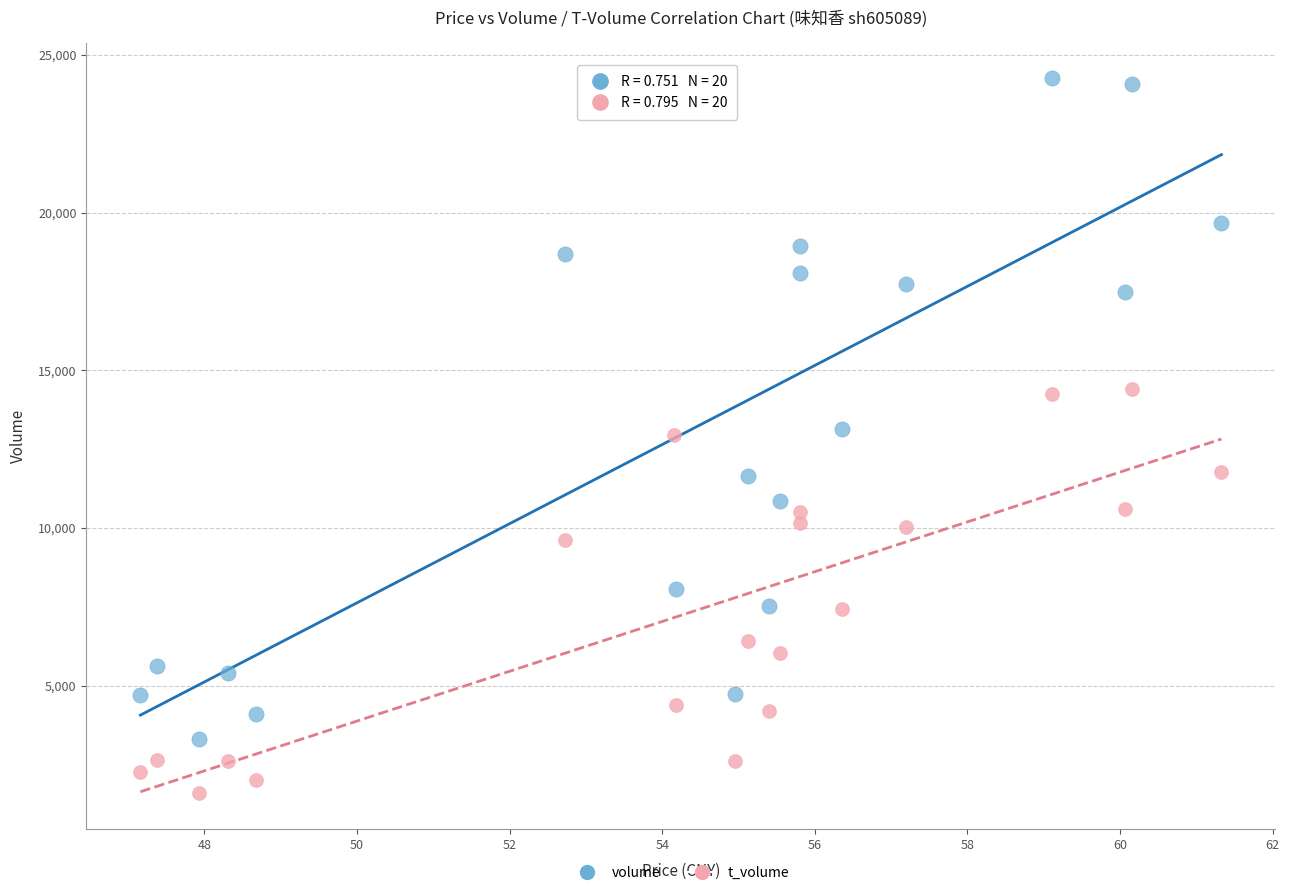

Across all data points, what is the range of Y values (max minus min)?

22668